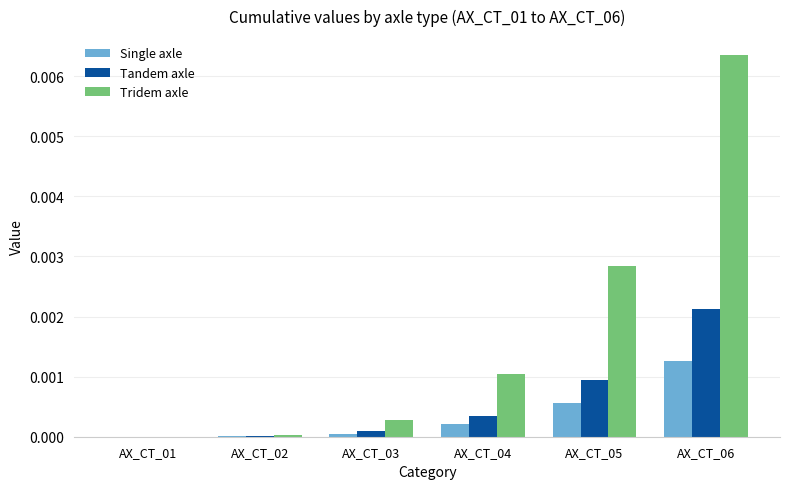

At which category does the chart reach its peak across all series?

AX_CT_06